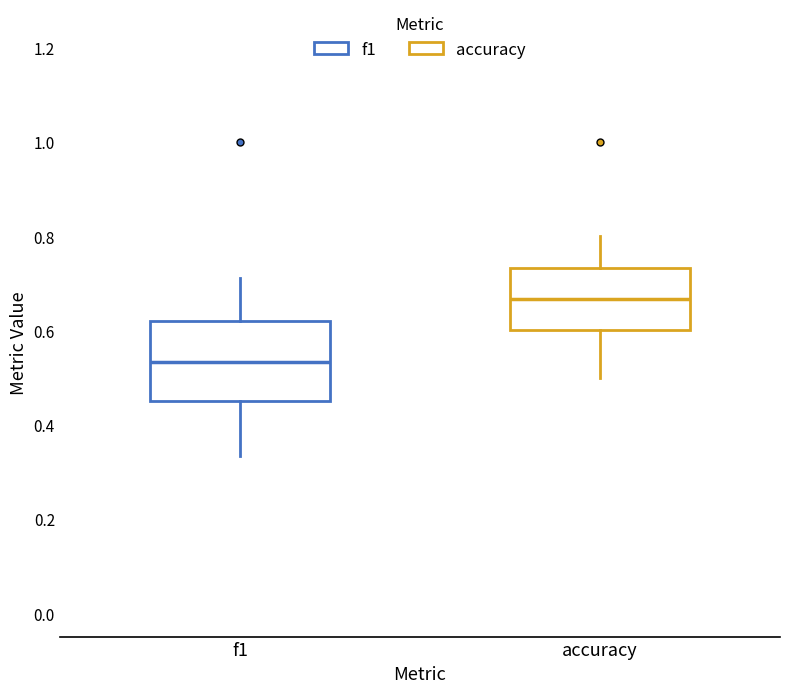

Where is the upper edge of the box for f1 on the y-axis? The values are not printed on the chart, so give them approximately, as read against the axis.

0.62